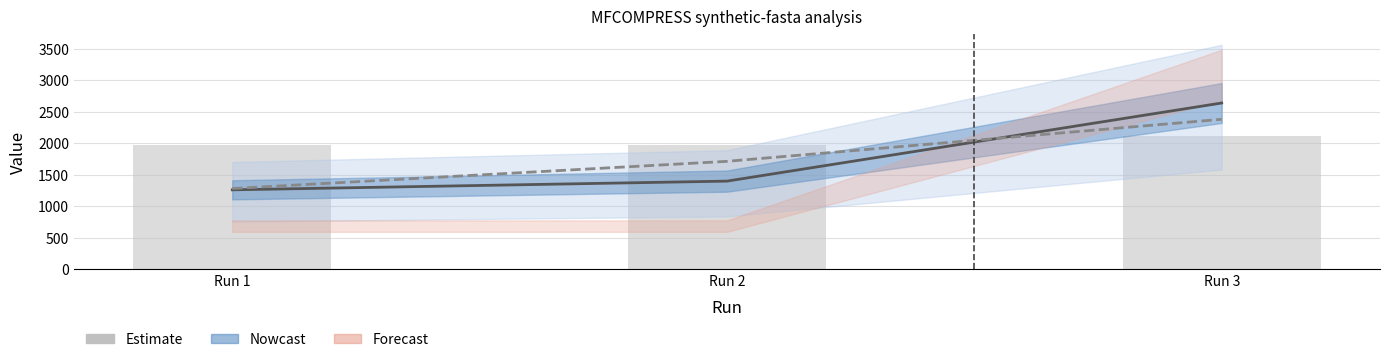

Rank the categories by col_10 (decompress time) value from lowest to highest.

Run 1, Run 2, Run 3